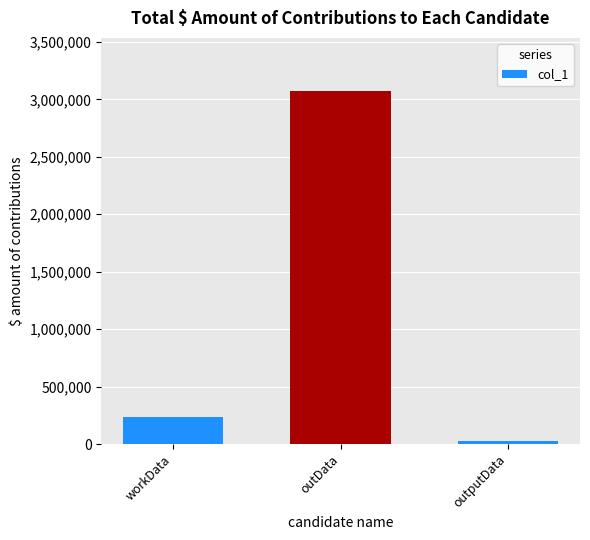

The value at workData is 239519. True or false?

True